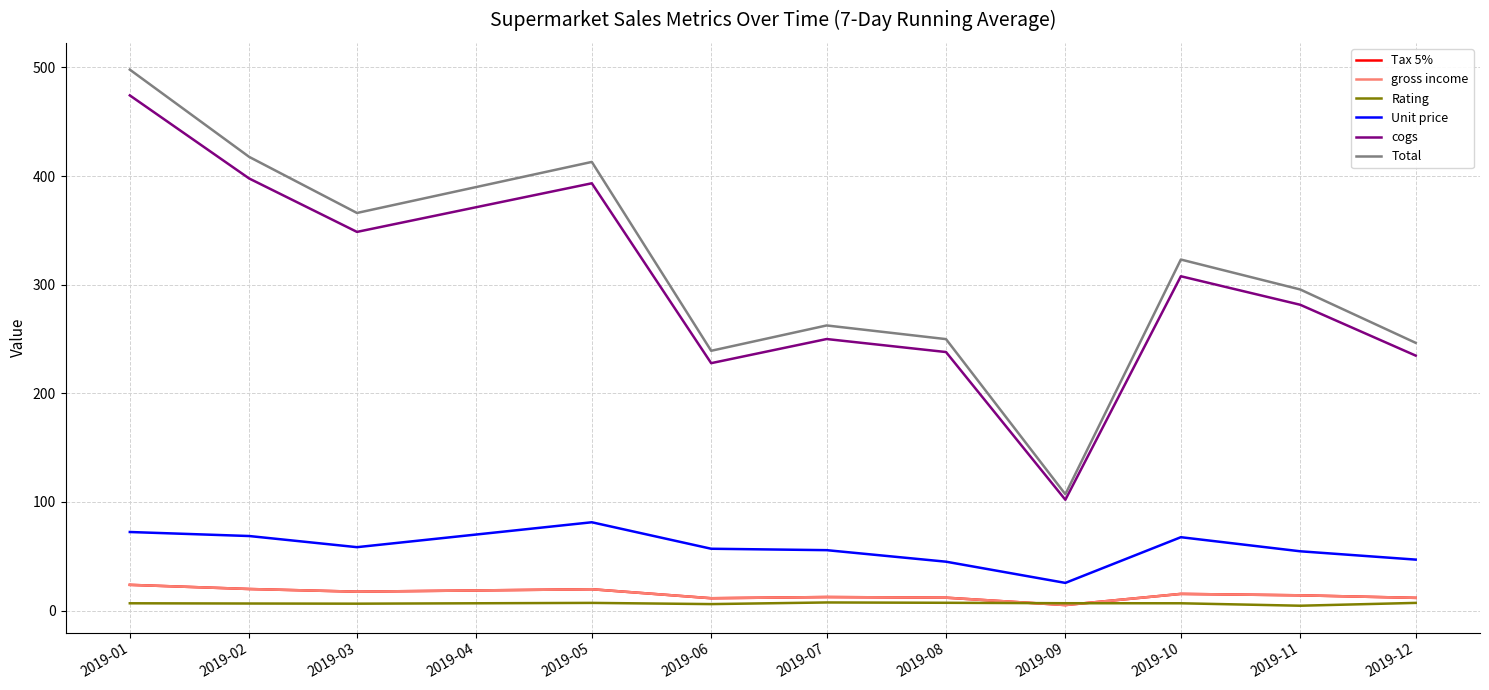

Does the chart display data point markers on the line(s)?

No